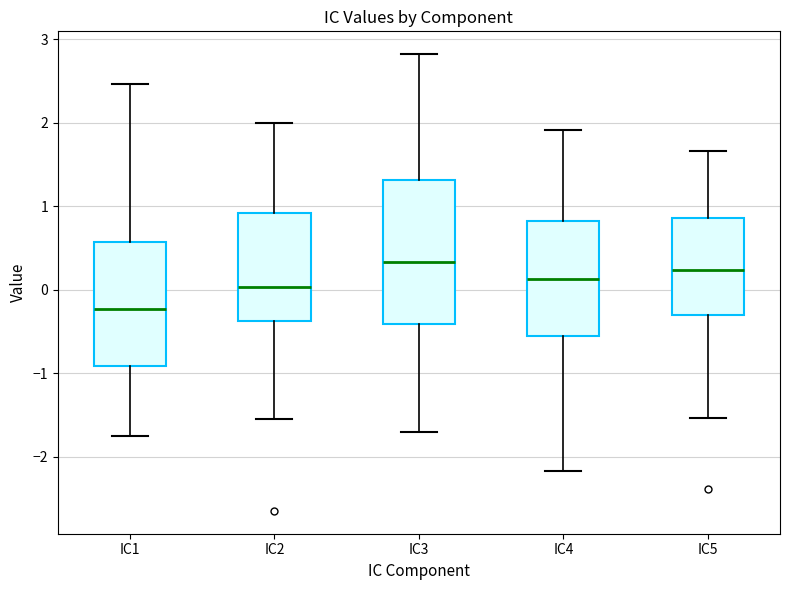

Which box's median line is the lowest?

IC1